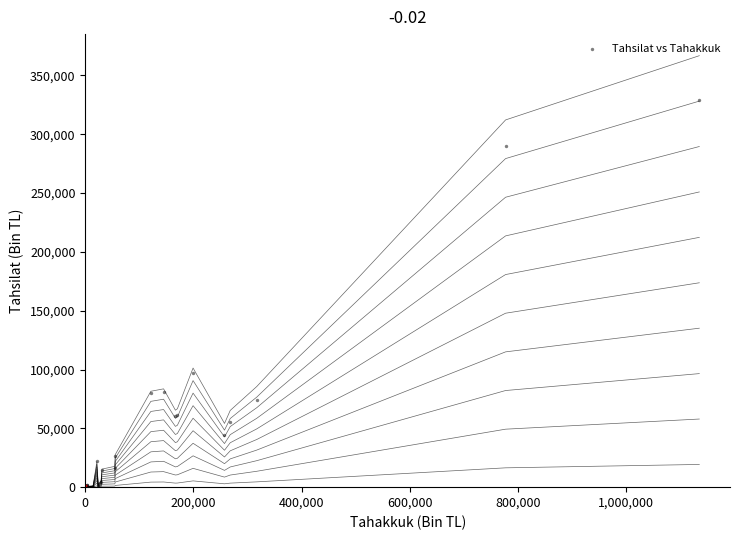

What Y value in the scatter plot is closest to 164634?

96620.7